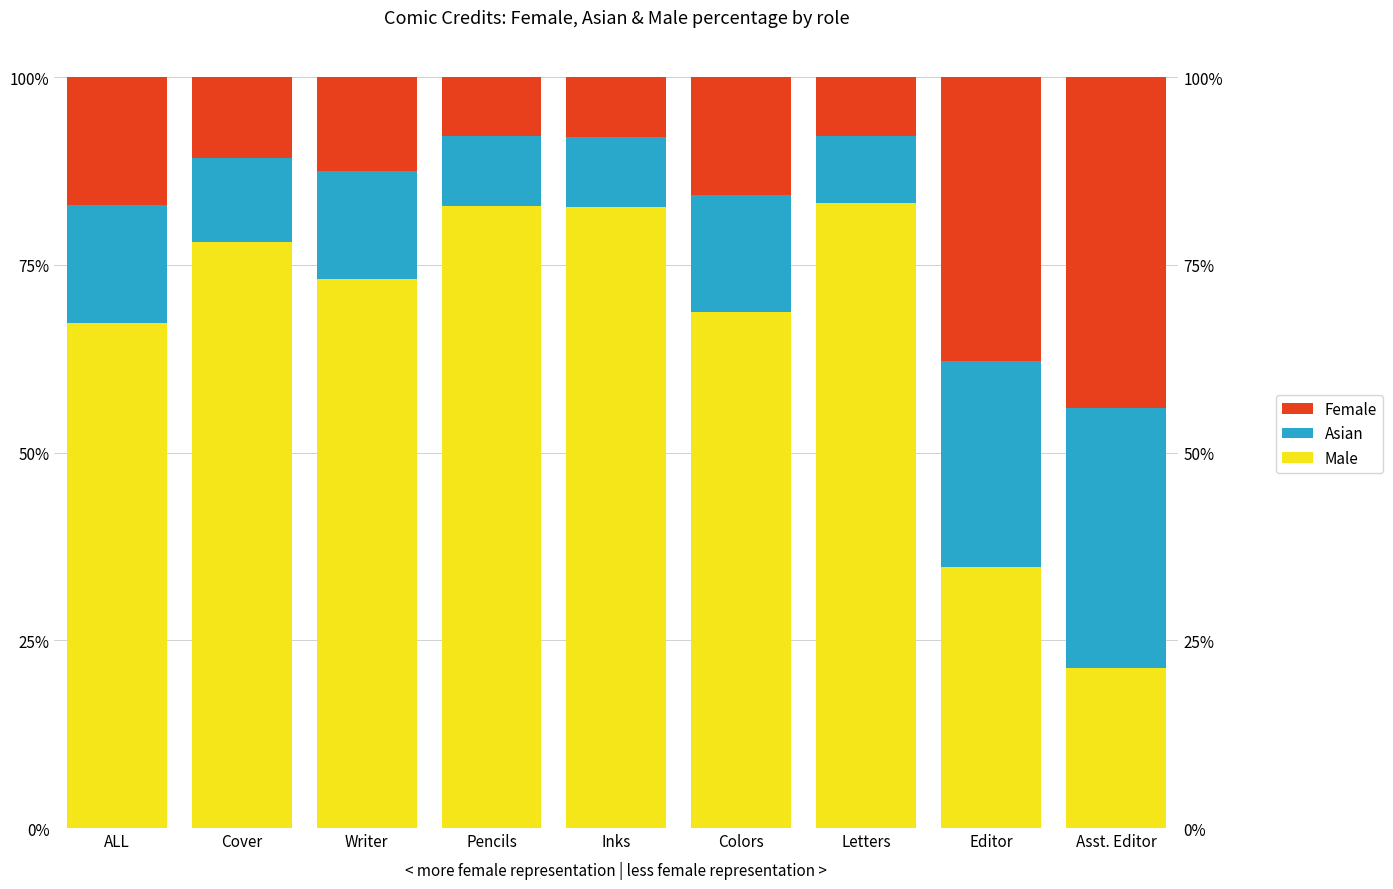

How many data points in Male are less than 73?

4